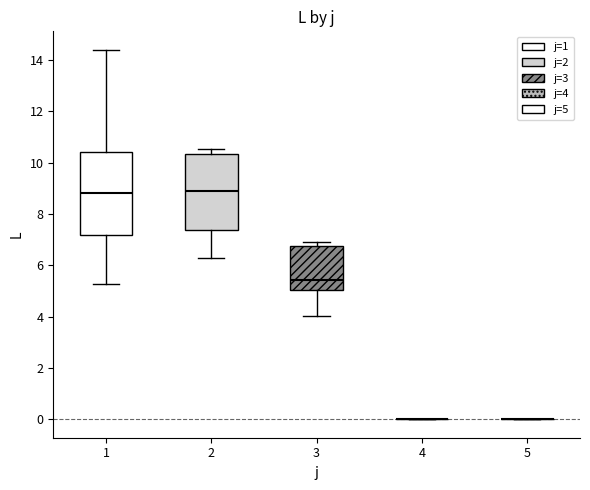

Reading left to right, read every box against the y-axis: the position of its median line, the range the box covers, and the ends of its whiskers. The values are not printed on the chart, so give them approximately, as read against the axis.

1: median 8.8, box 7.2 to 10.4, whiskers 5.2 to 14.4
2: median 8.8, box 7.4 to 10.4, whiskers 6.2 to 10.6
3: median 5.4, box 5.0 to 6.8, whiskers 4.0 to 7.0
4: box collapsed to a line at 0.0, whiskers 0.0 to 0.0
5: box collapsed to a line at 0.0, whiskers 0.0 to 0.0